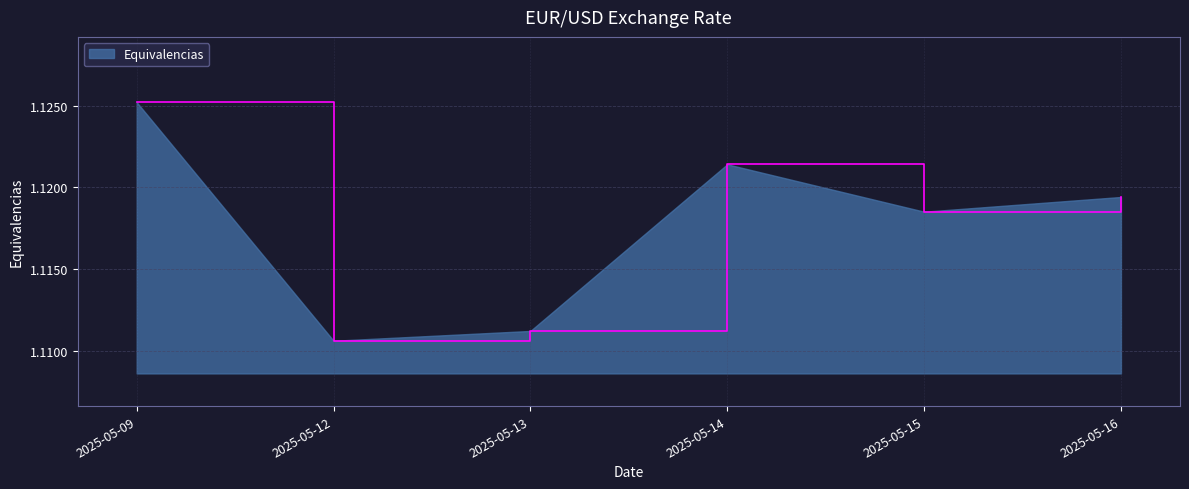

The chart shows a value of 1.6 at 2025-05-09. True or false?

False